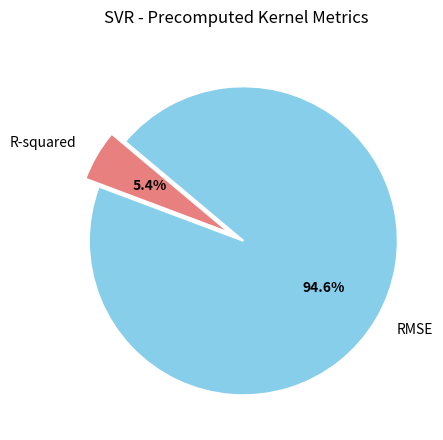

Is there any slice that represents more than half of the pie?

Yes